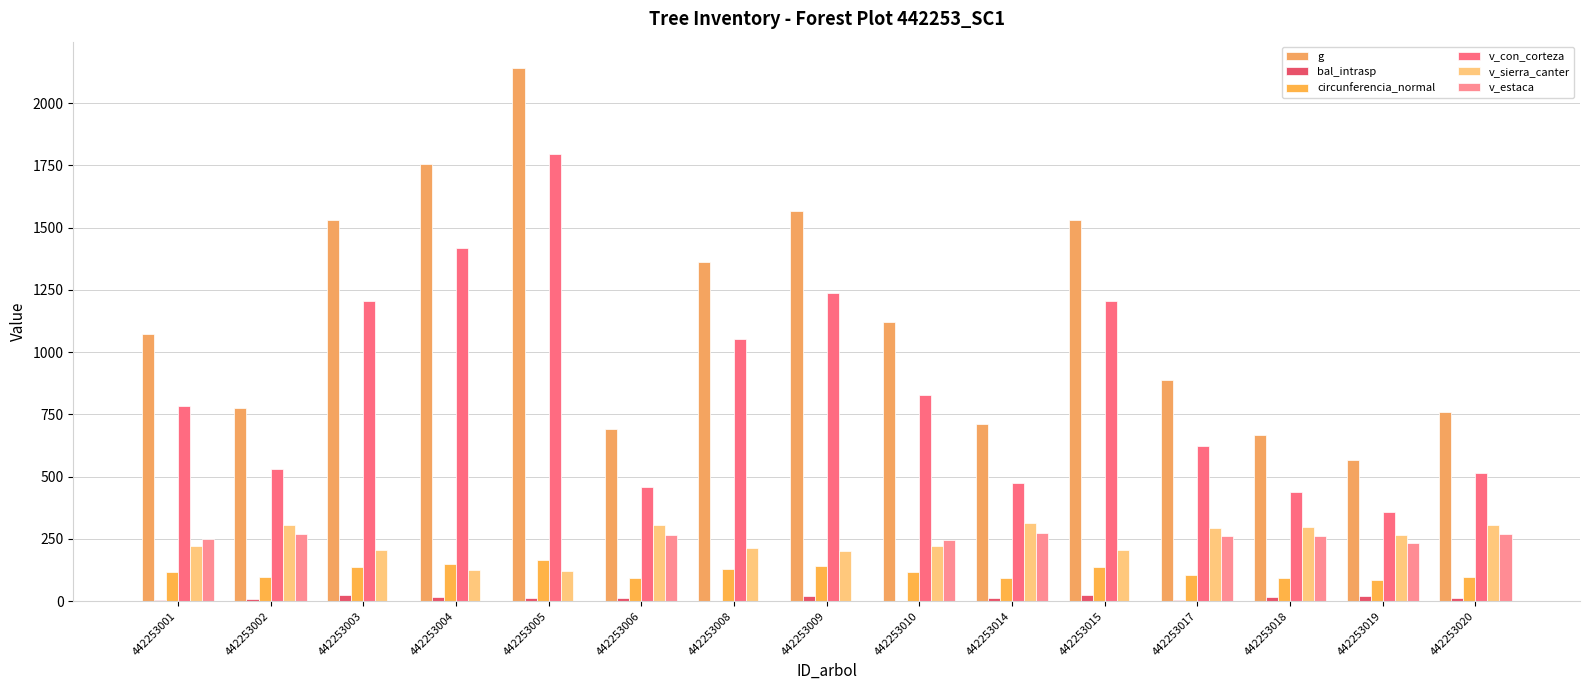

At how many categories does at least one series exceed 403?

15